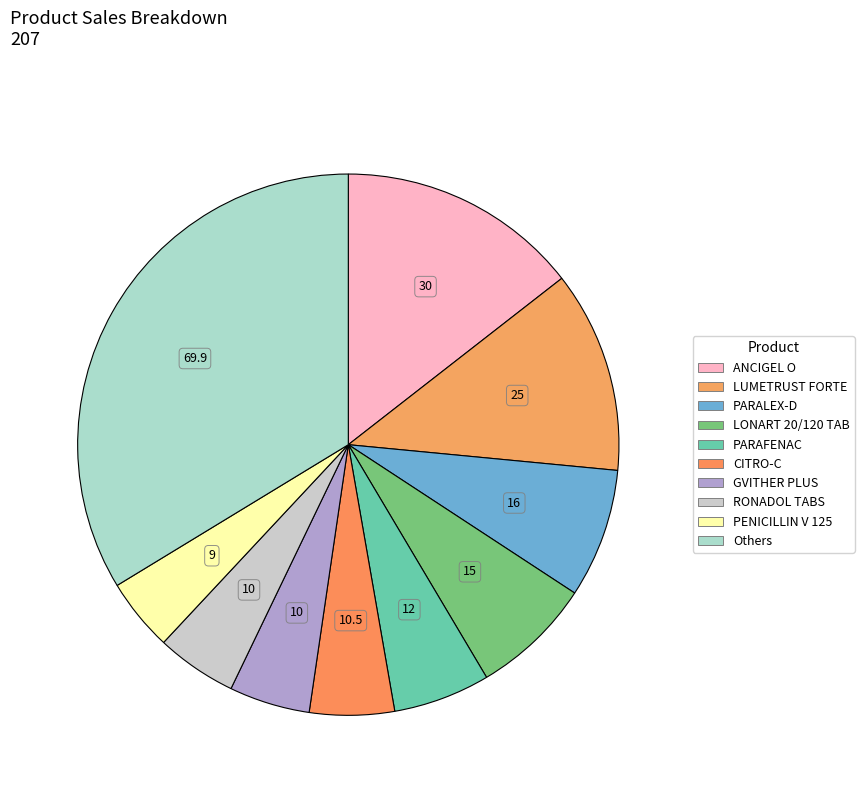

How many slices are in this pie chart?

10